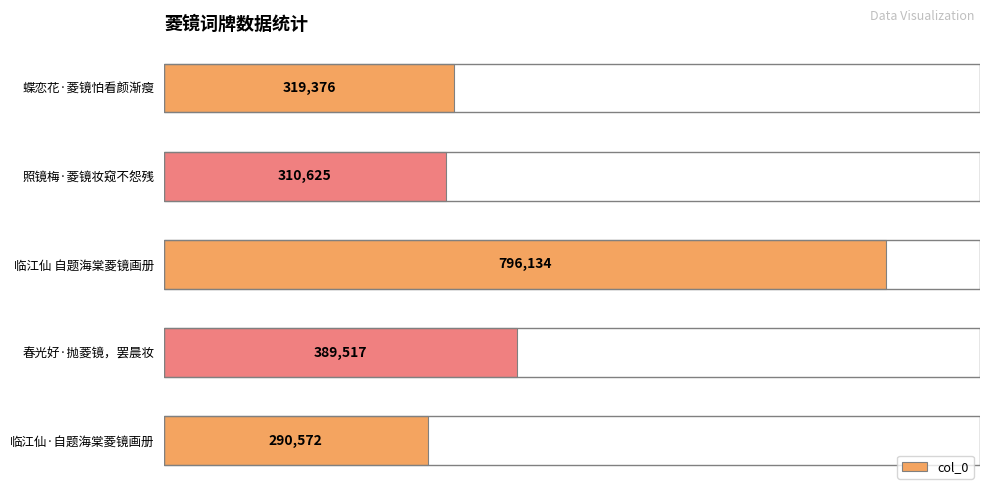

The chart shows a value of 310625 at 照镜梅·菱镜妆窥不怨残. True or false?

True